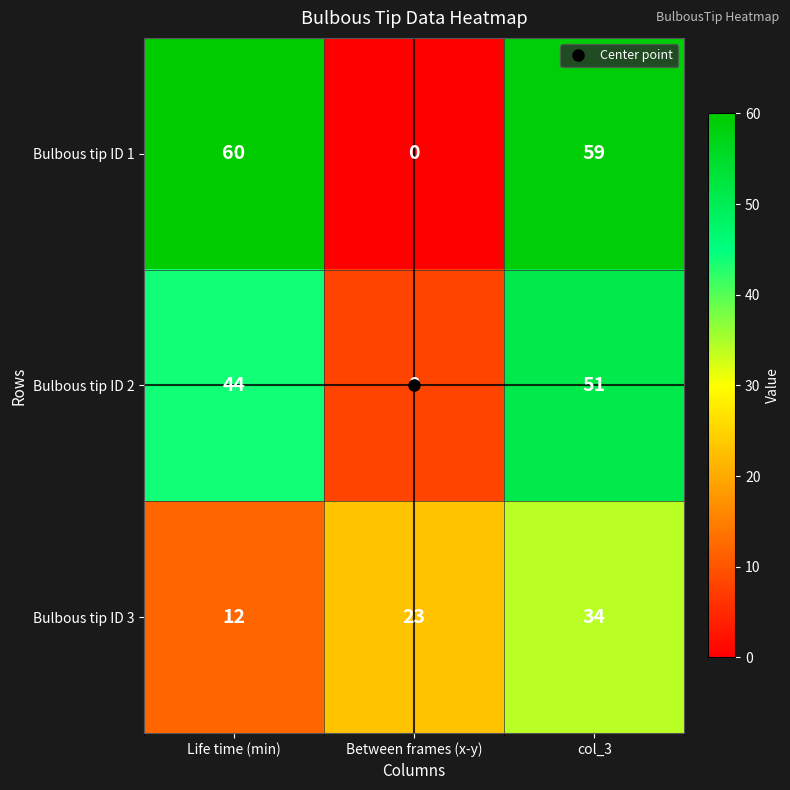

What is the difference between the highest and lowest values at Life time (min)?

48